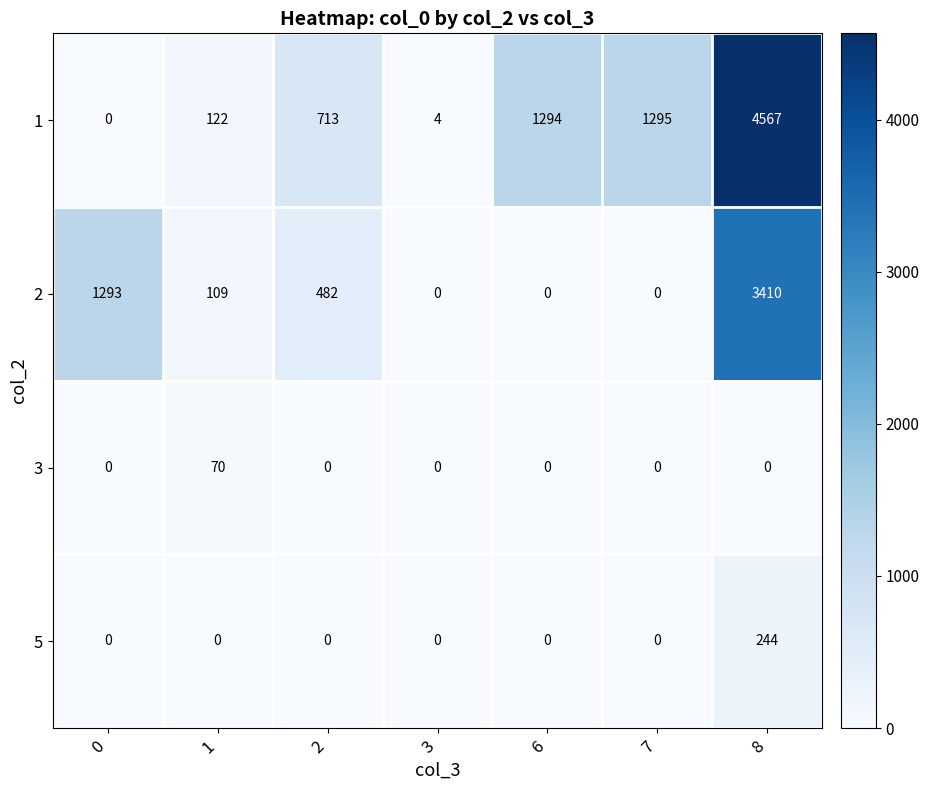

At how many categories does at least one series exceed 673?

5